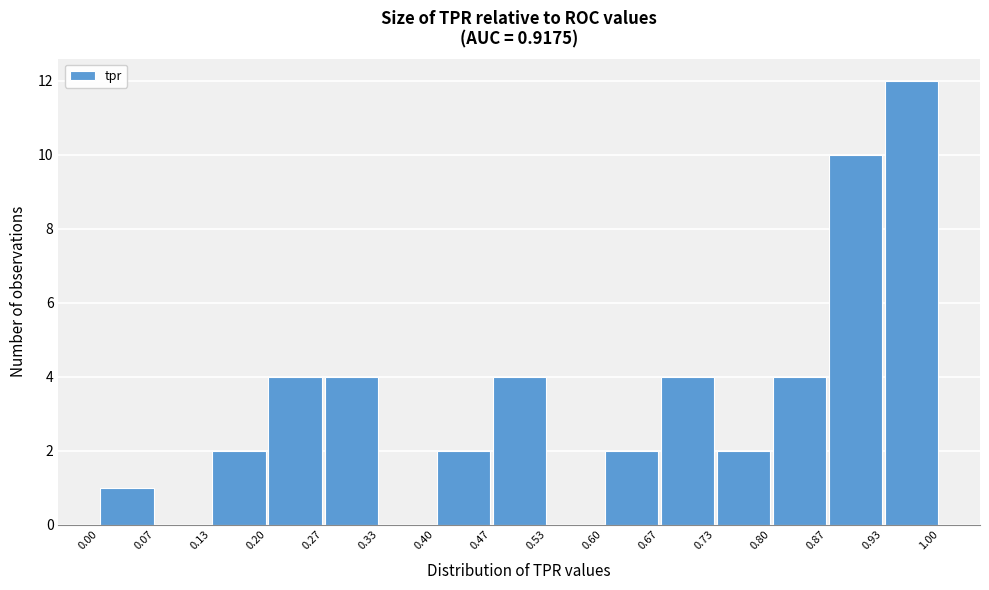

Reading left to right, transcribe this chart: for each bar, give the range it covers on the x-axis and its height. The values are not printed on the chart, so give them approximately, as read against the axis.

0.00 to 0.07: 1
0.07 to 0.13: 0
0.13 to 0.20: 2
0.20 to 0.27: 4
0.27 to 0.33: 4
0.33 to 0.40: 0
0.40 to 0.47: 2
0.47 to 0.53: 4
0.53 to 0.60: 0
0.60 to 0.67: 2
0.67 to 0.73: 4
0.73 to 0.80: 2
0.80 to 0.87: 4
0.87 to 0.93: 10
0.93 to 1.00: 12